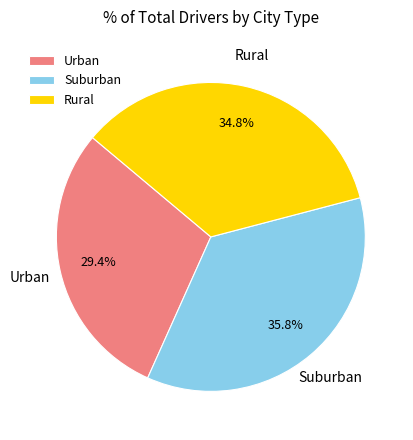

Does Suburban represent more than half of the total?

No